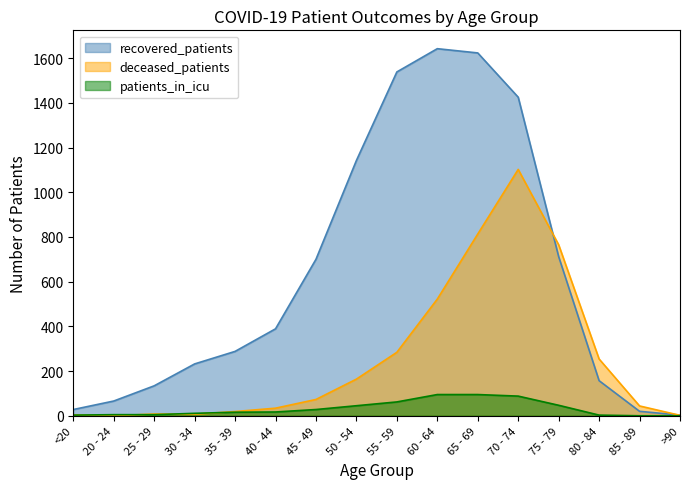

What is the difference between the recovered_patients values at 85 - 89 and 45 - 49?

680